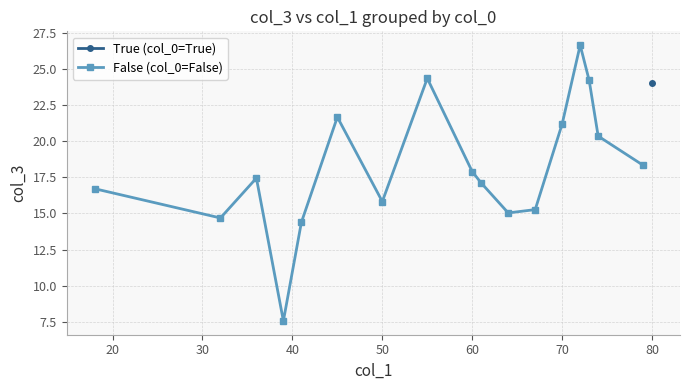

In False (col_0=False), how many points are higher than both neighbors (excluding endpoints)?

4